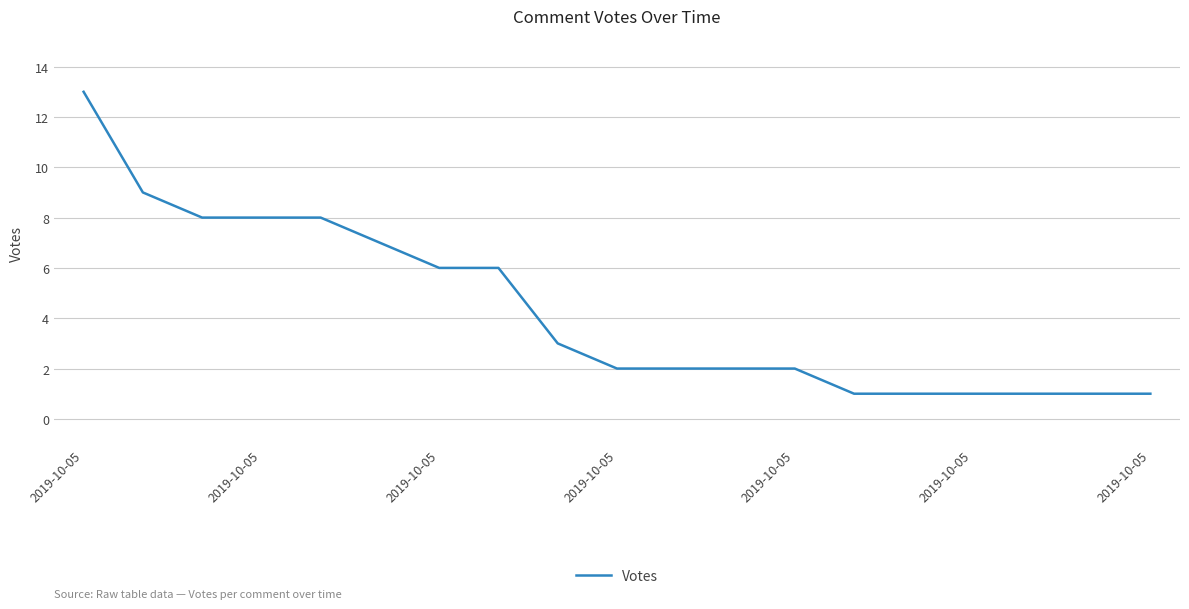

What is the maximum value shown in the chart?

13